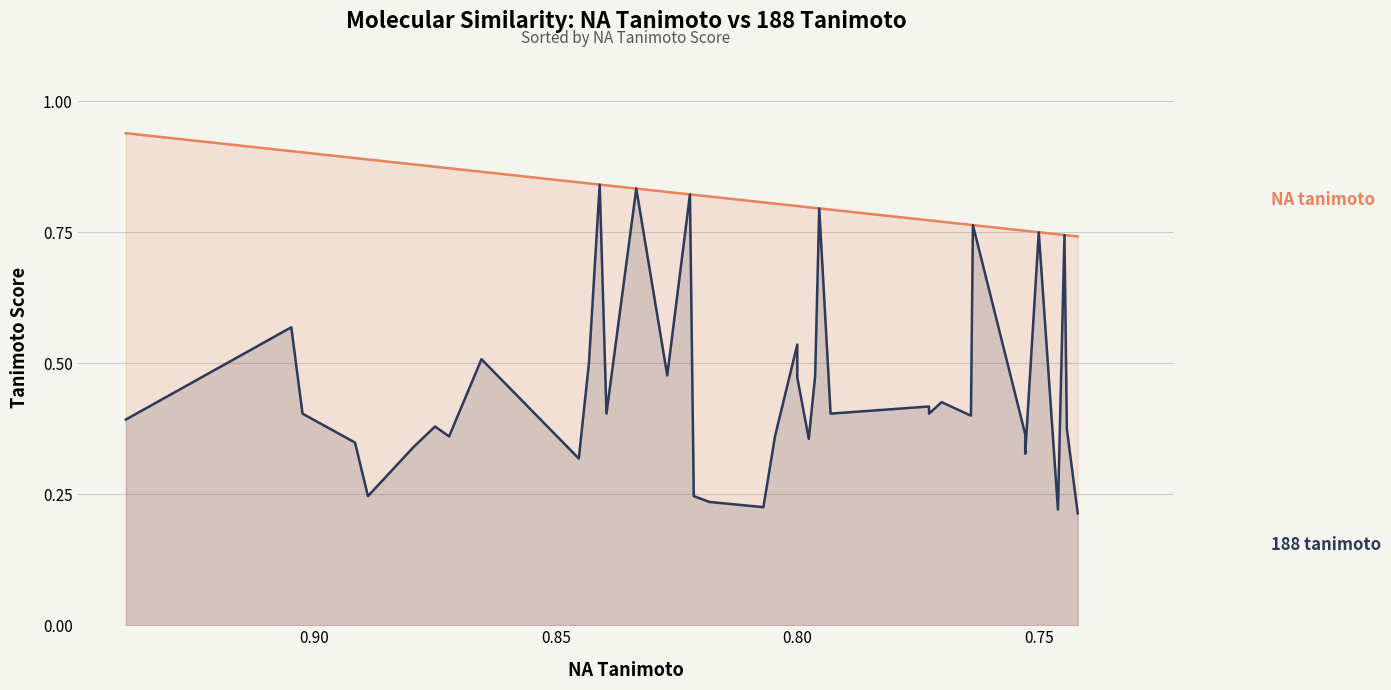

Which series has the largest total across all categories?

NA tanimoto